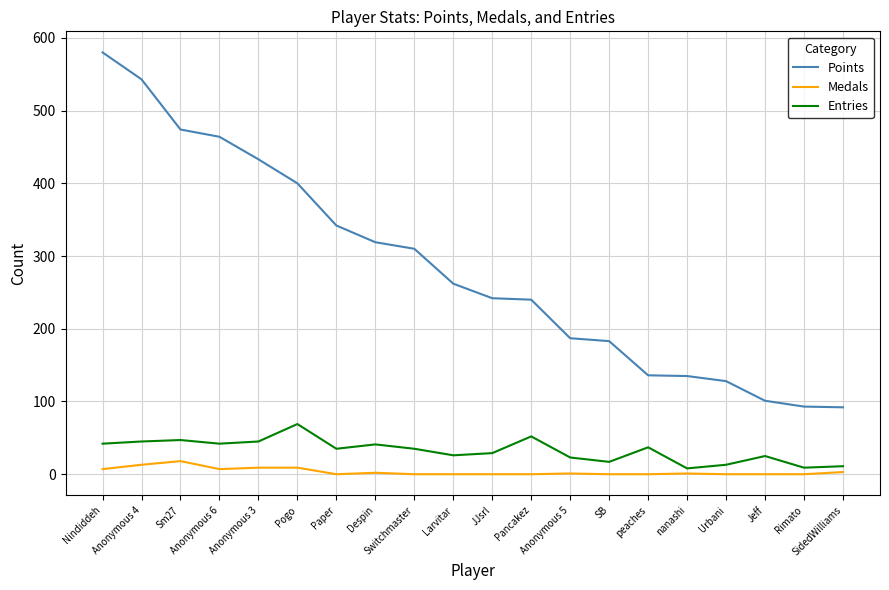

Where does the Medals series first go above 1?

Nindiddeh